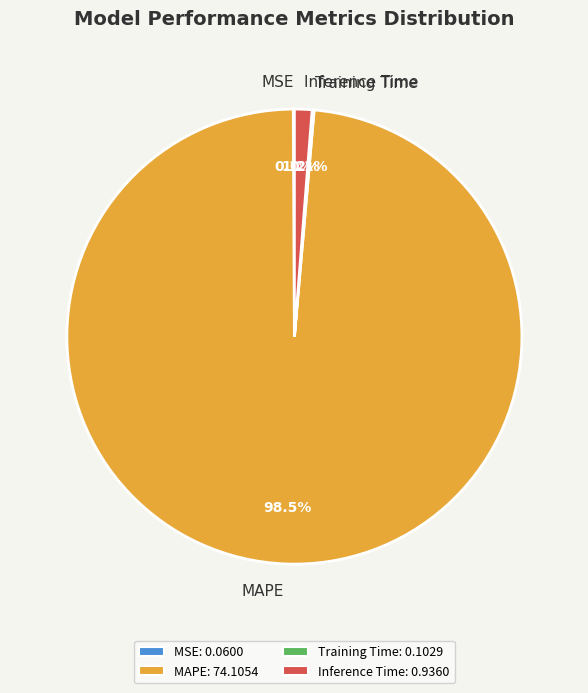

To the nearest percent, what is the difference between the Inference Time and MAPE slice percentages?

97%